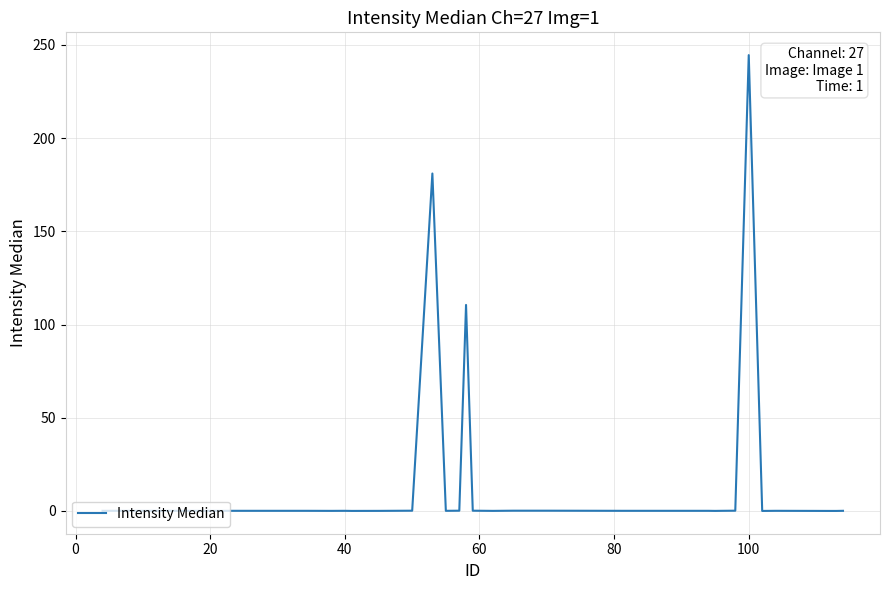

What is the difference between the maximum and minimum values?

244.5